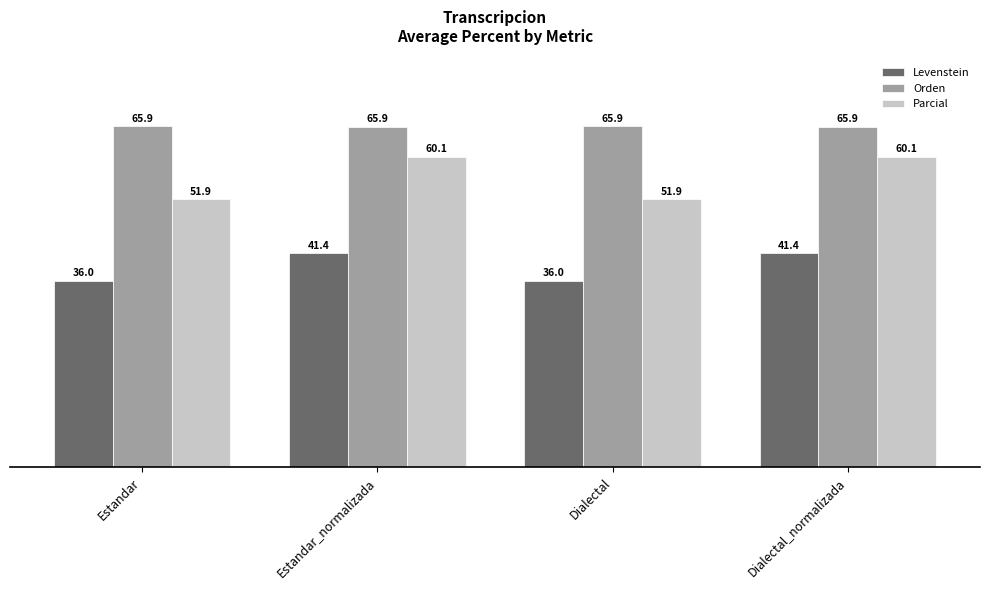

Reading left to right, list all the values displayed in this chart.

Levenstein: Estandar=36.0	Estandar_normalizada=41.4	Dialectal=36.0	Dialectal_normalizada=41.4
Orden: Estandar=65.9	Estandar_normalizada=65.9	Dialectal=65.9	Dialectal_normalizada=65.9
Parcial: Estandar=51.9	Estandar_normalizada=60.1	Dialectal=51.9	Dialectal_normalizada=60.1